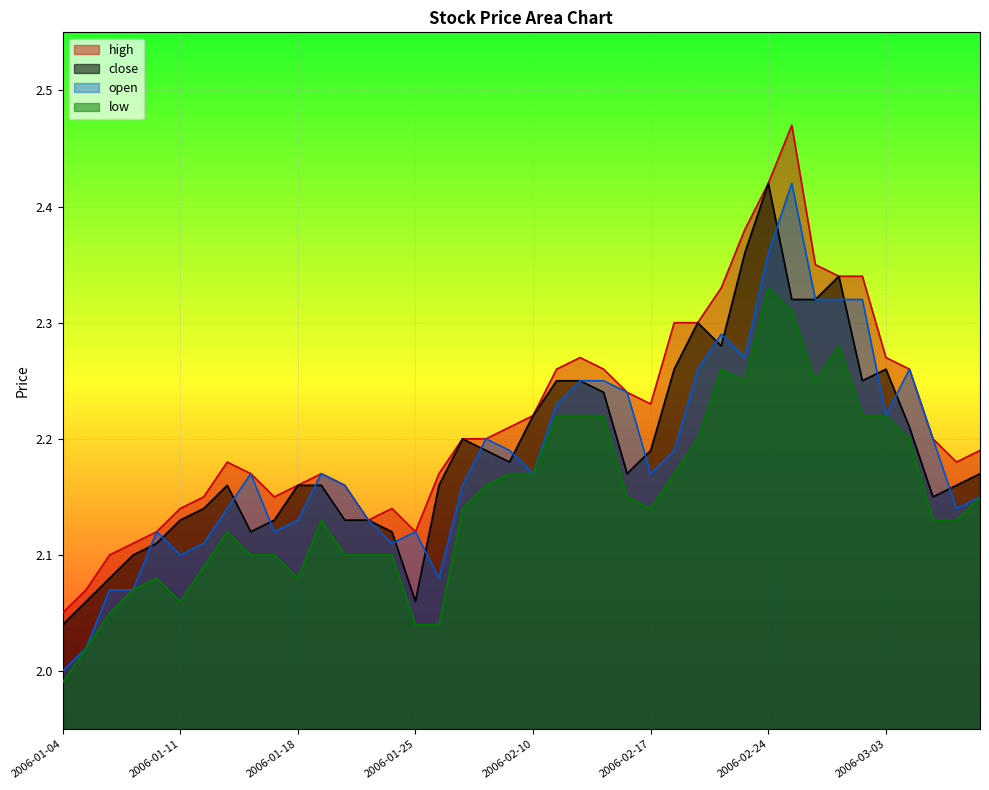

What is the maximum value shown in the chart?

2.5